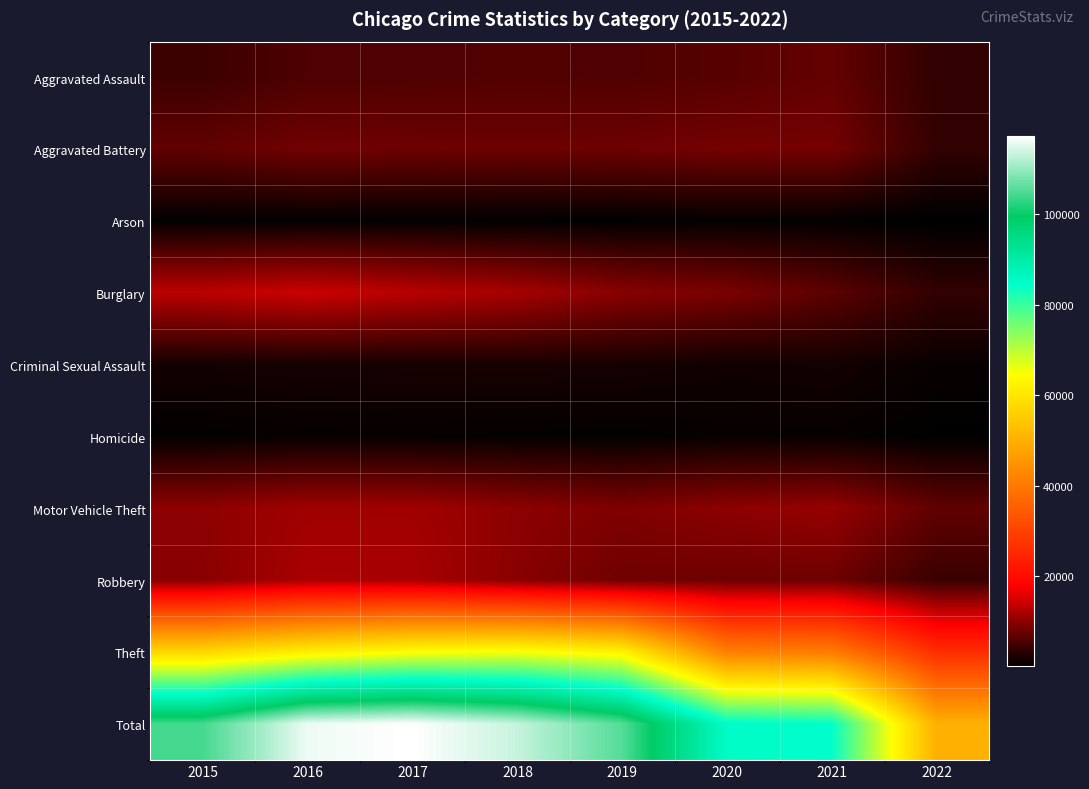

What is the total value across all series at 2022?

100220